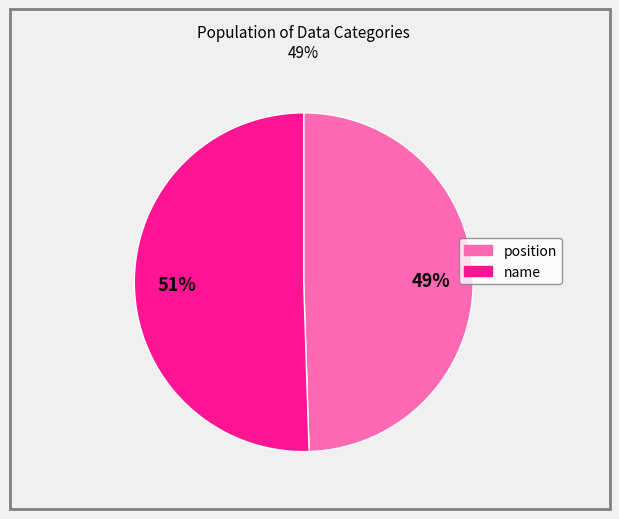

Count the number of slices in the pie.

2